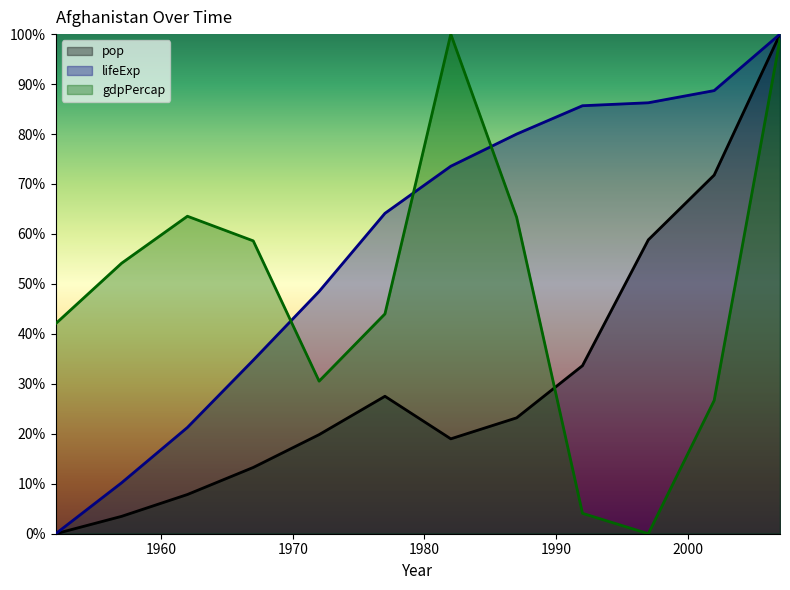

Is it true that pop equals 25.7 at 1982?

False